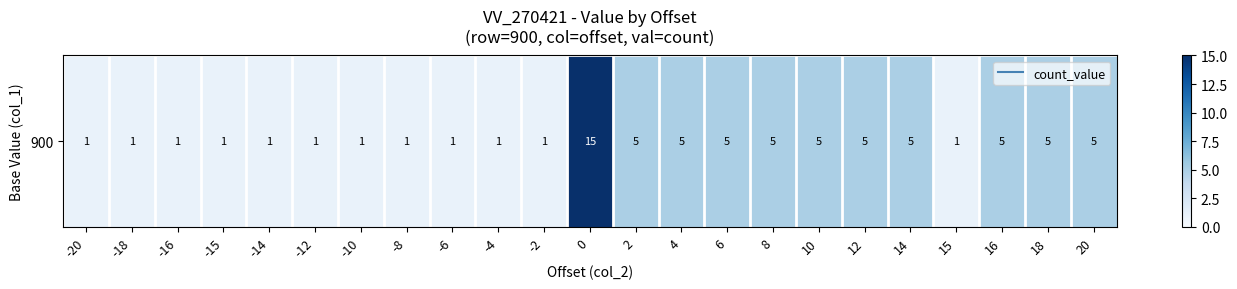

What is the greatest value displayed?

15